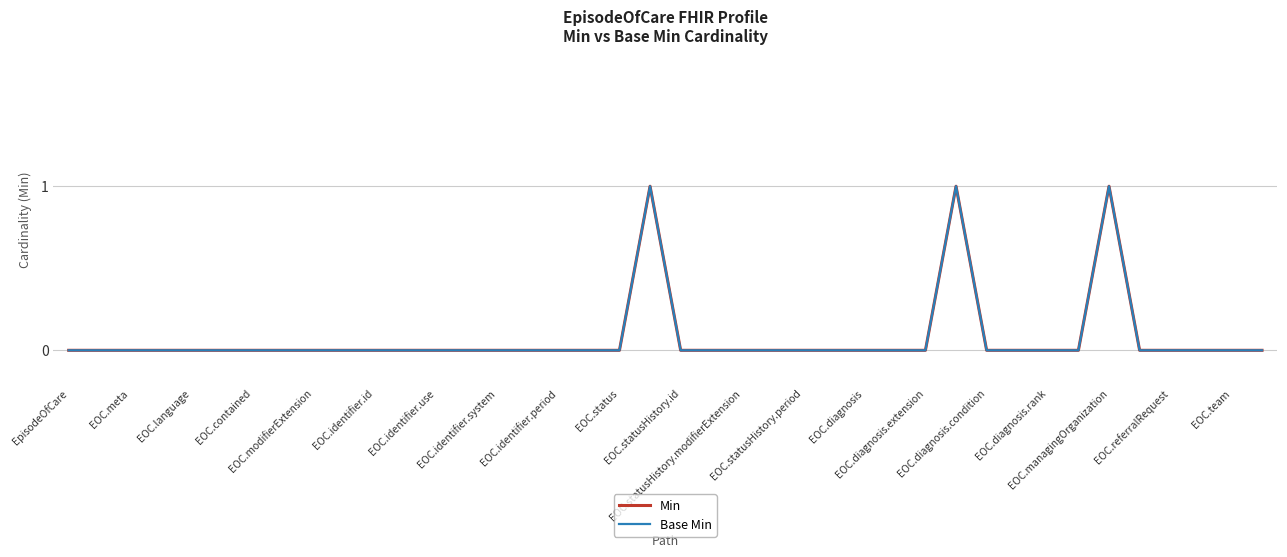

Which category has the lowest value in the Min series?

EpisodeOfCare